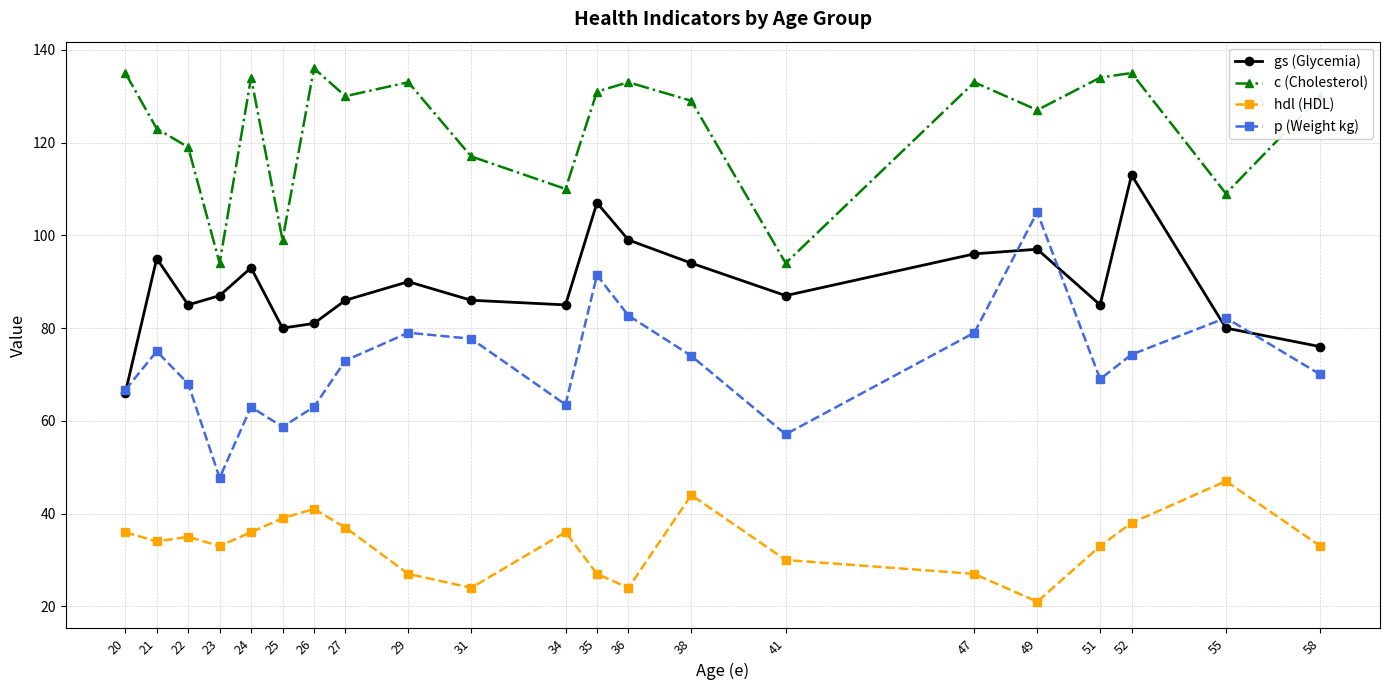

Is this an area chart (filled region under the line)?

No